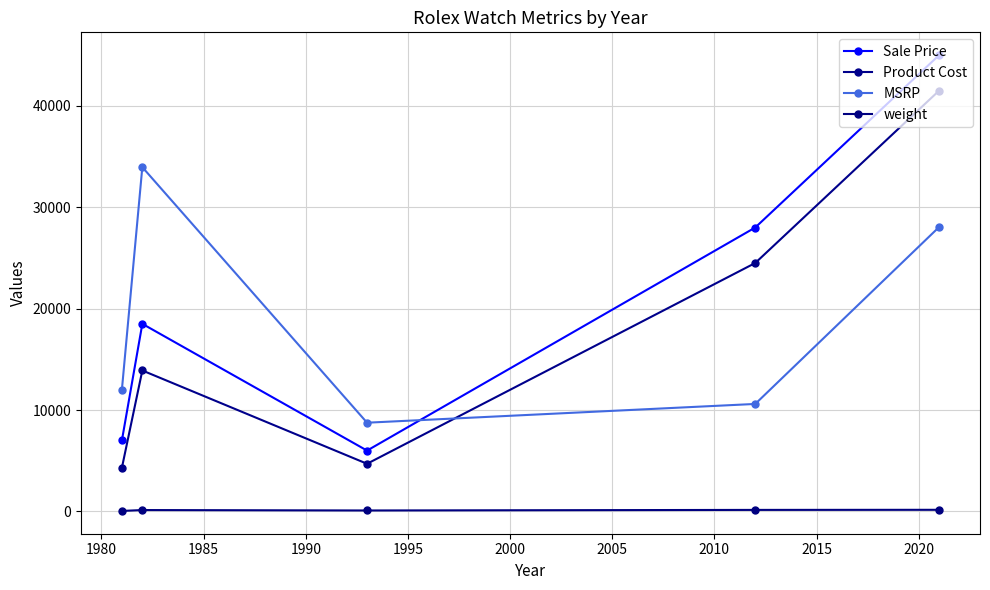

Does the chart display data point markers on the line(s)?

Yes